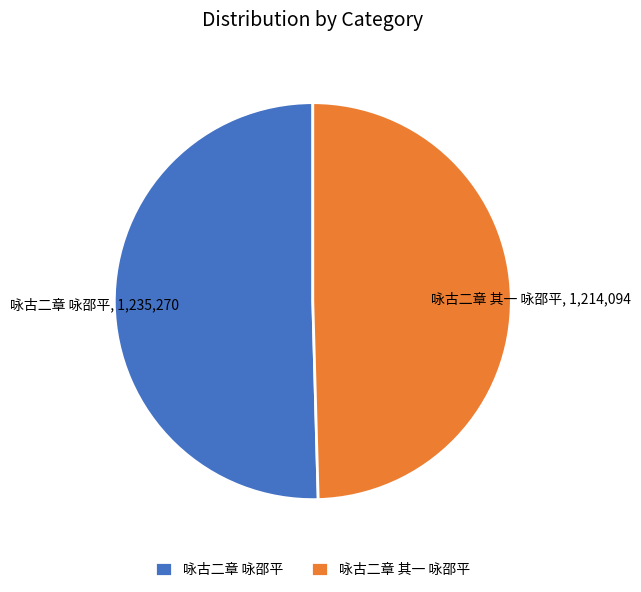

Approximately how many times larger is the value at 咏古二章 其一 咏邵平 compared to 咏古二章 咏邵平?

1.0